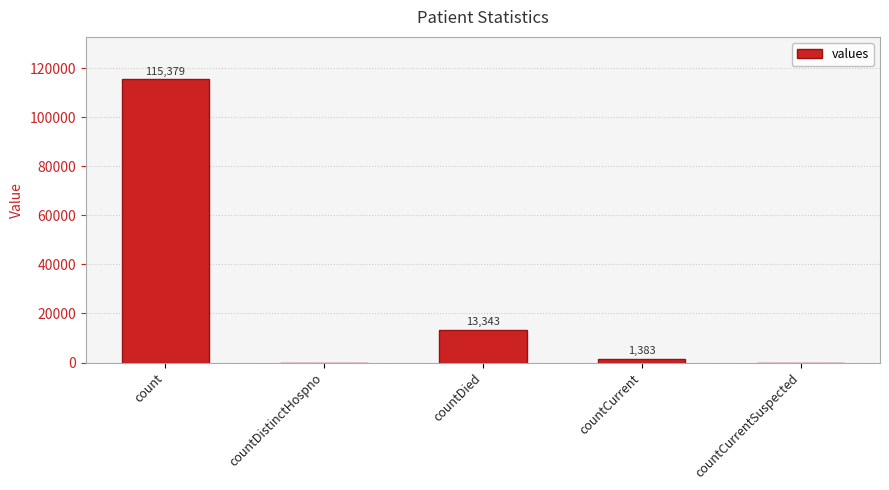

How many series are shown in this chart?

1